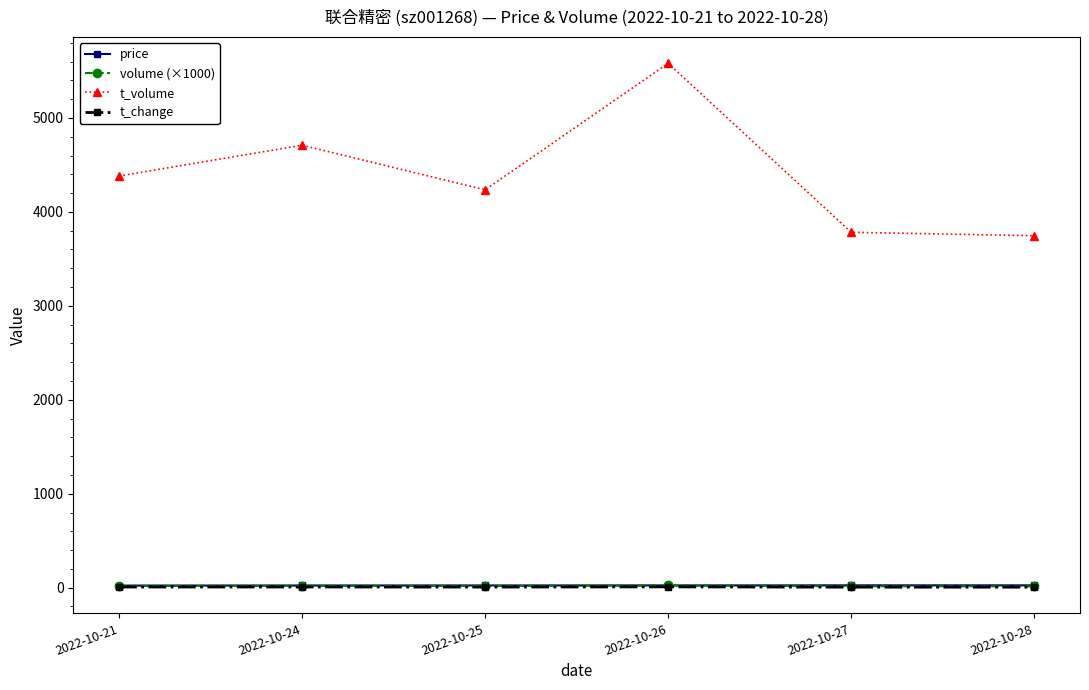

How many values in the t_volume series are below 4382?

3